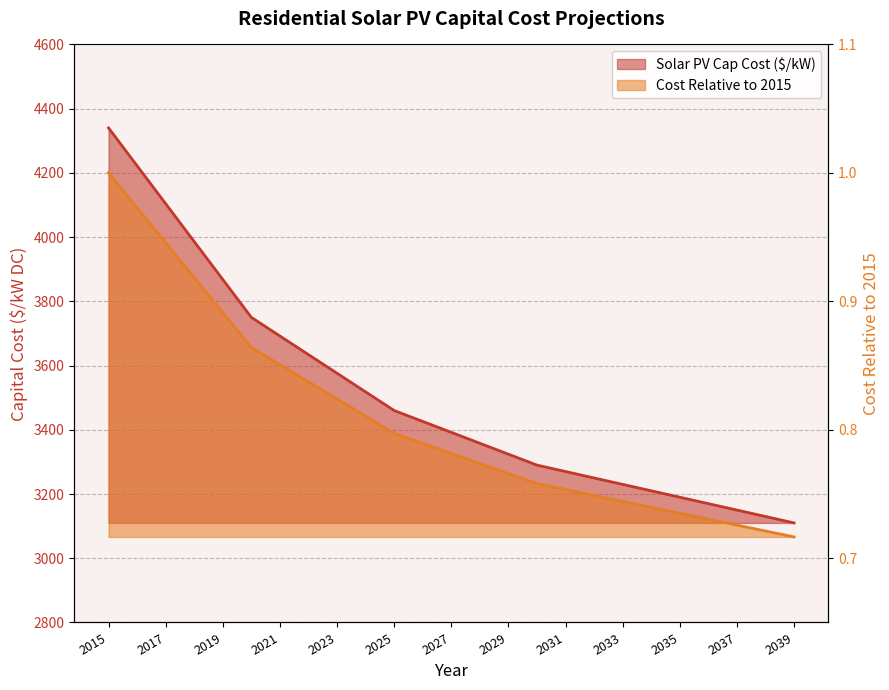

What are all the series names shown in the legend?

Solar PV Cap Cost ($/kW), Cost Relative to 2015